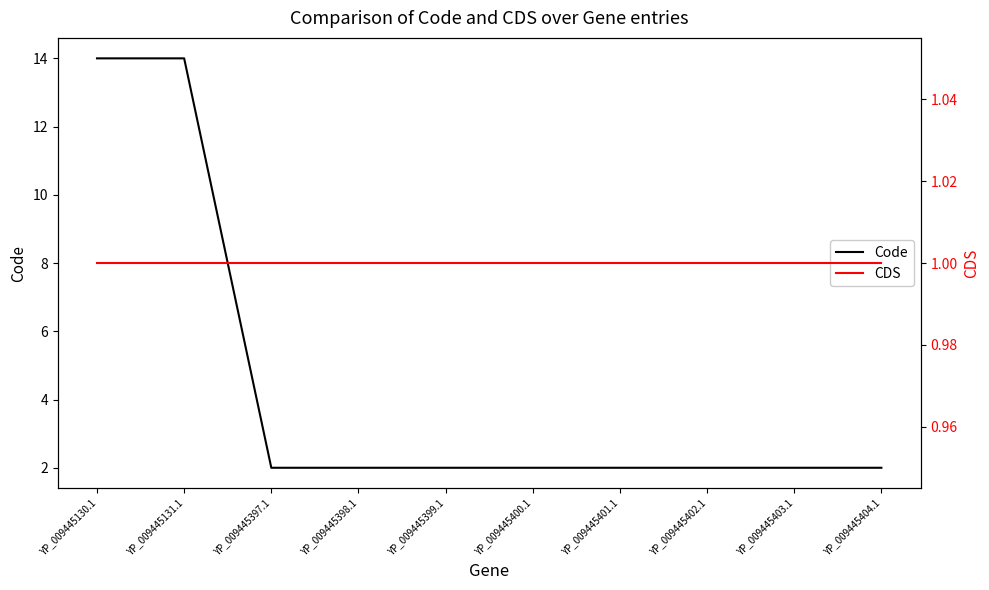

What is the sum of the CDS values at YP_009445401.1 and YP_009445404.1?

2